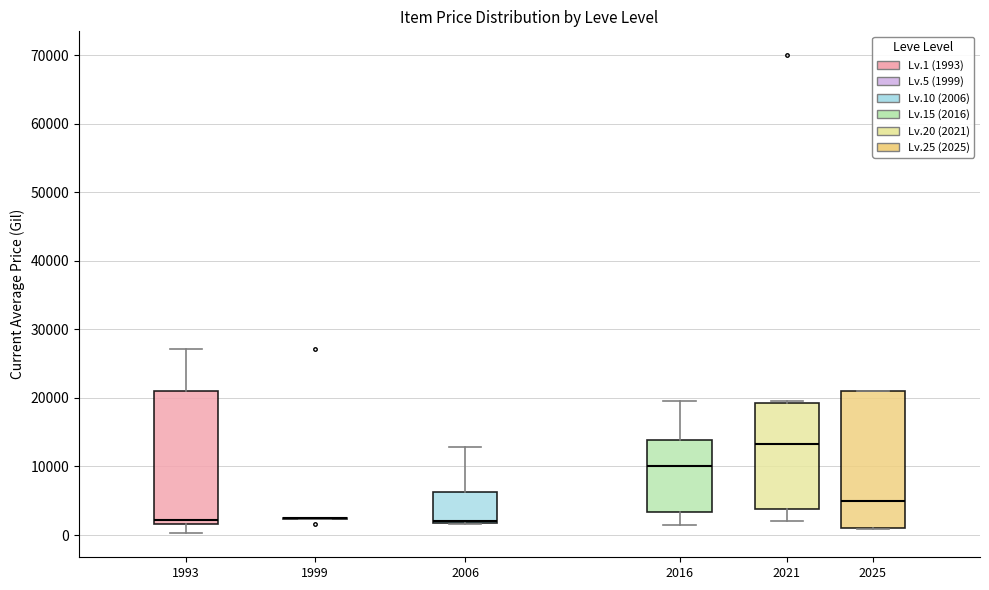

Where is the lower edge of the box at x = 2025 on the y-axis? The values are not printed on the chart, so give them approximately, as read against the axis.

1000